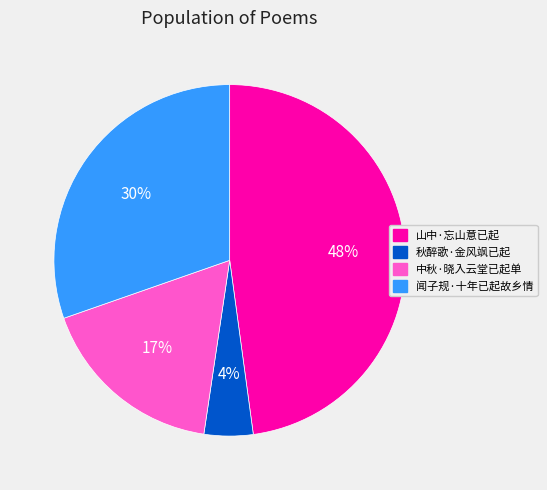

Which category has the smallest portion of the pie?

秋醉歌·金风飒已起